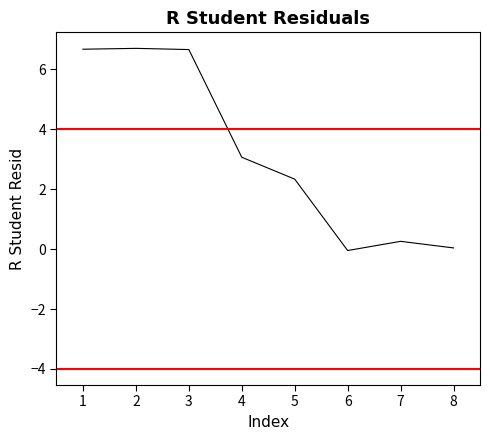

At which label does the data first exceed 3?

1